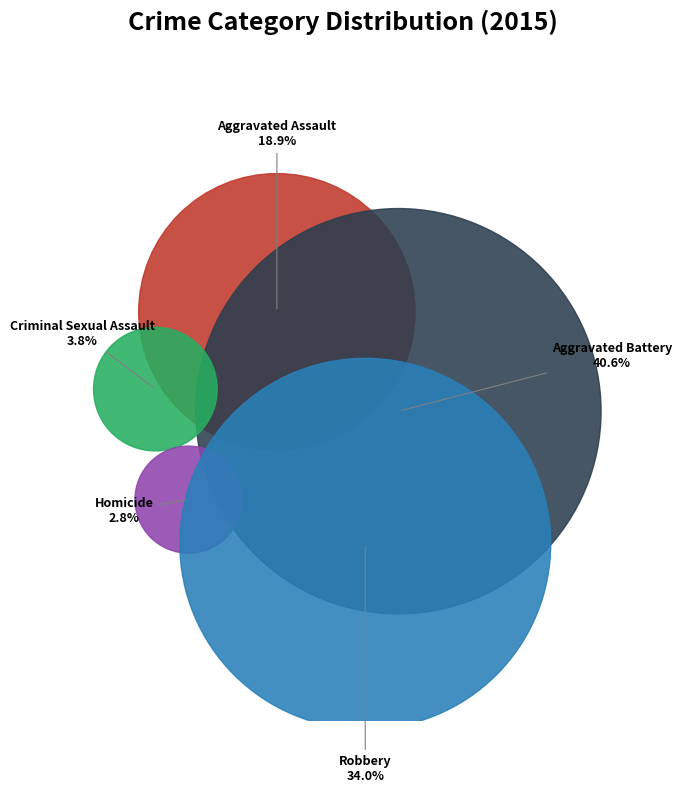

The Aggravated Assault slice represents 19% of the pie. True or false?

True